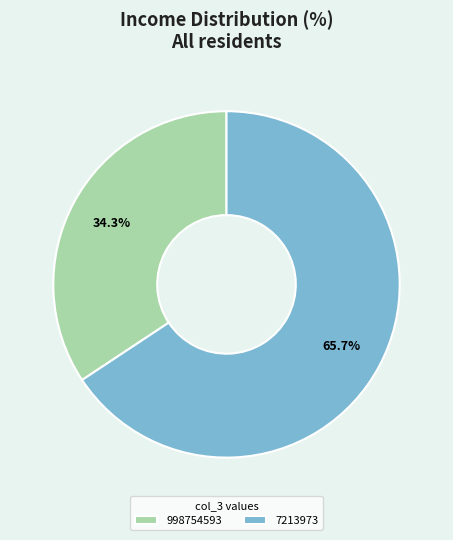

To the nearest percent, what is the difference between the largest and smallest slice percentages?

31%